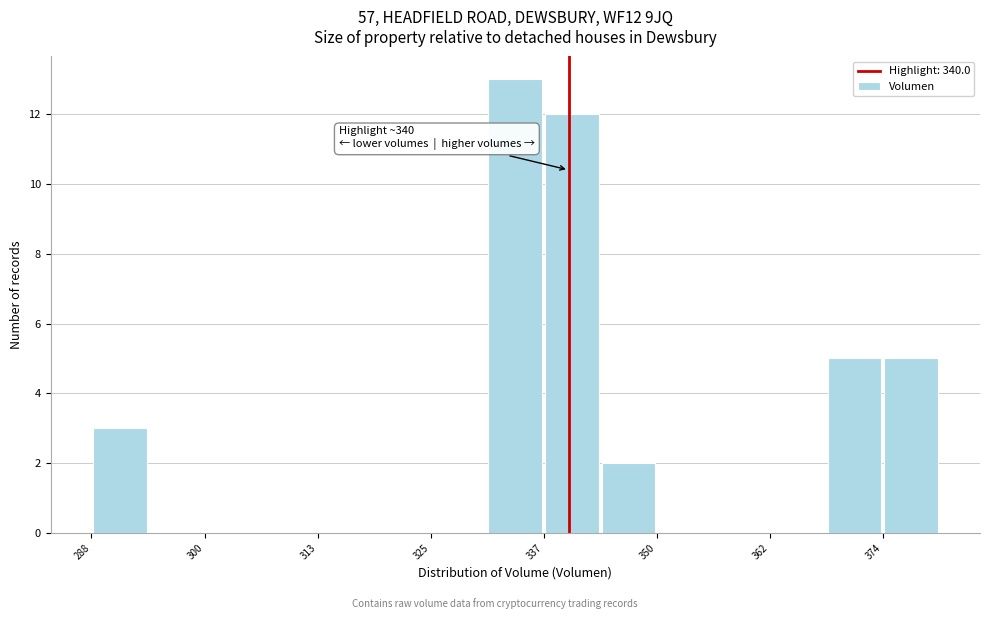

Around what value on the x-axis is the tallest bar? Give the approximate position of its centre, as read against the axis.

334